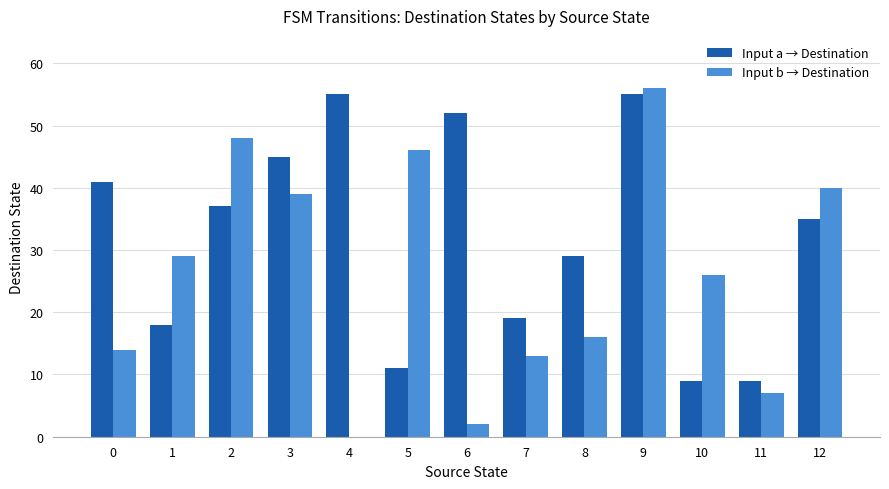

What value does the Input a → Destination series have at 5, to the nearest 10?

10